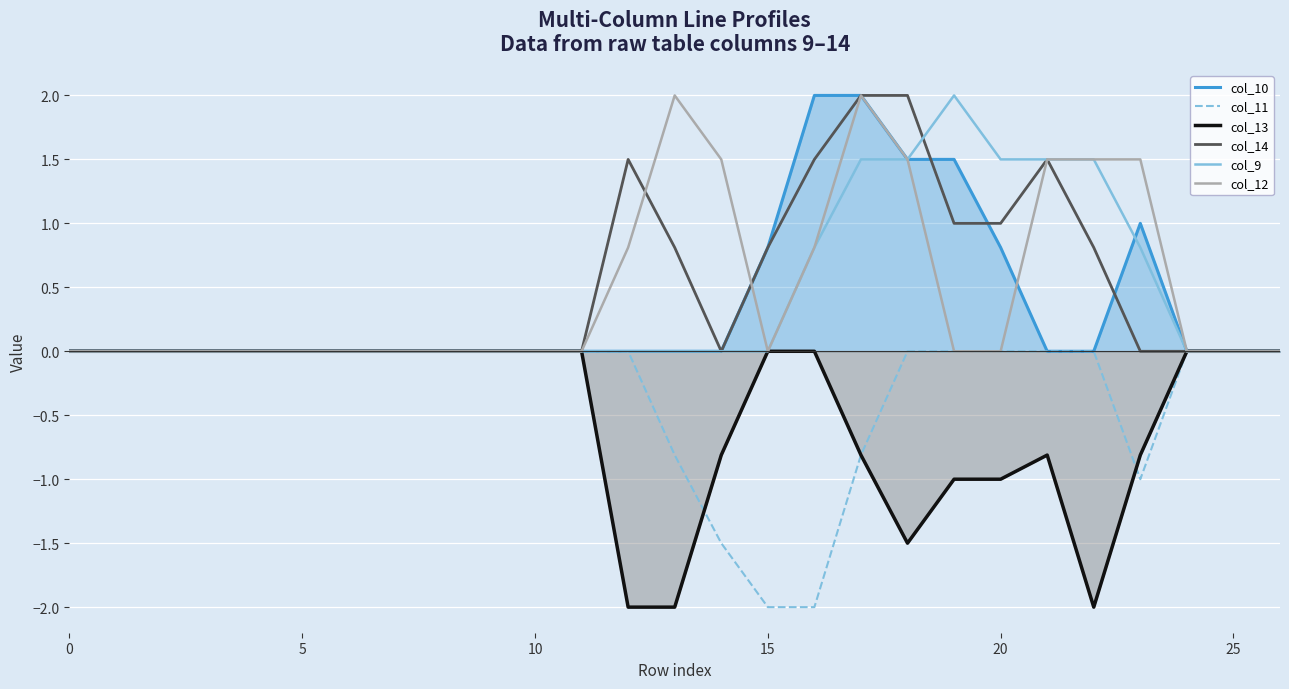

Which label corresponds to the smallest value in the chart?

15